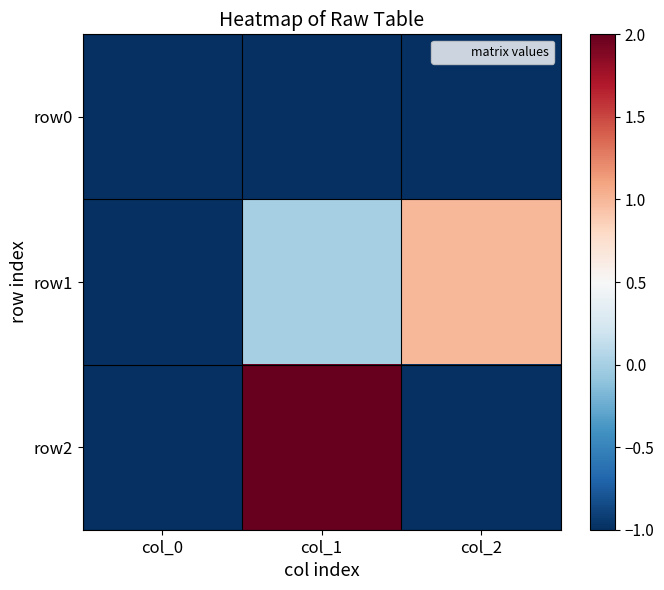

Reading left to right, list all the values displayed in this chart.

row0: col_0=-1	col_1=-1	col_2=-1
row1: col_0=-1	col_1=0	col_2=1
row2: col_0=-1	col_1=2	col_2=-1